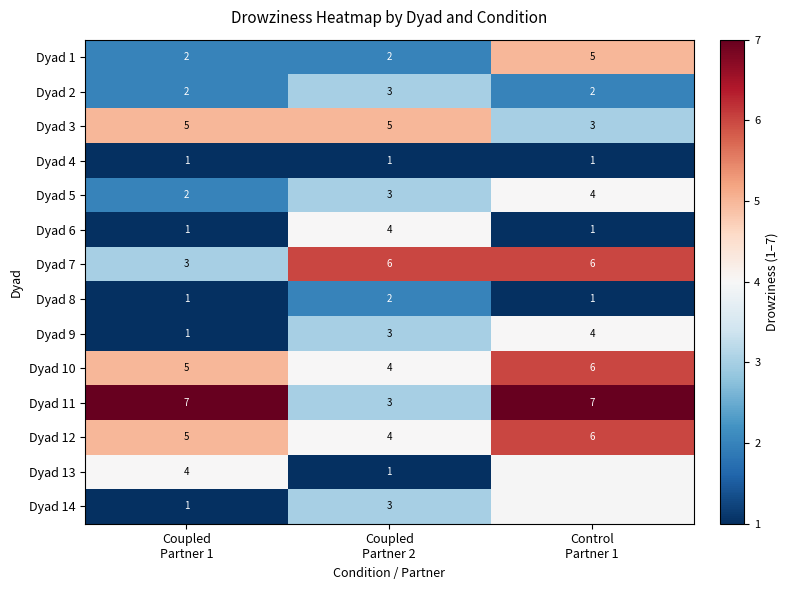

What is the highest value of the Dyad 3 series?

5